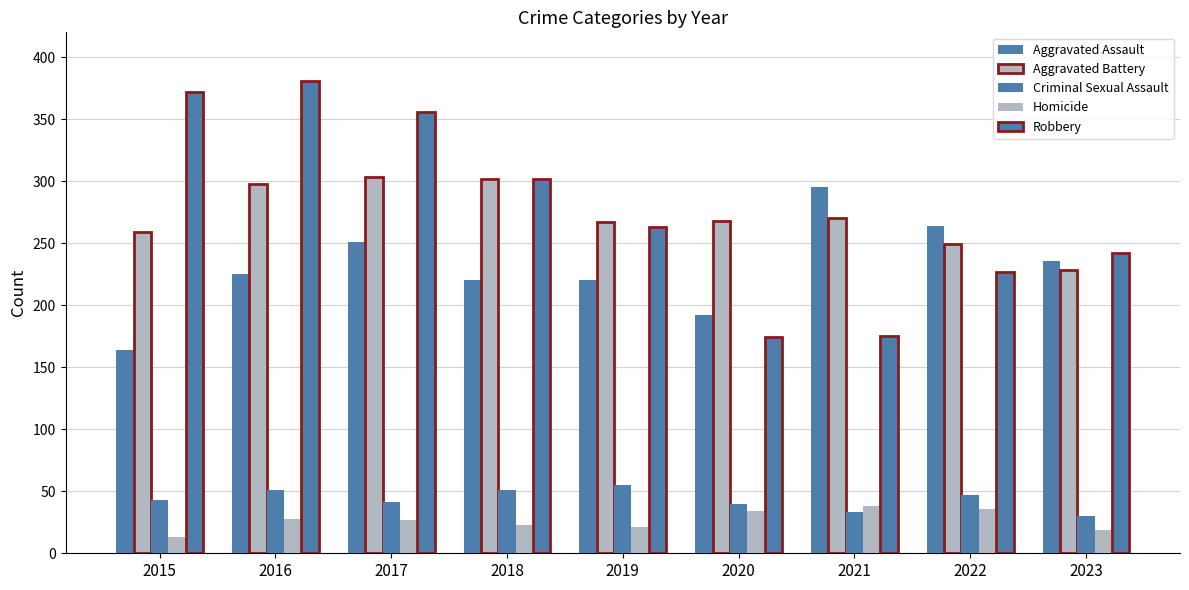

How many values in the Aggravated Assault series are below 225?

4